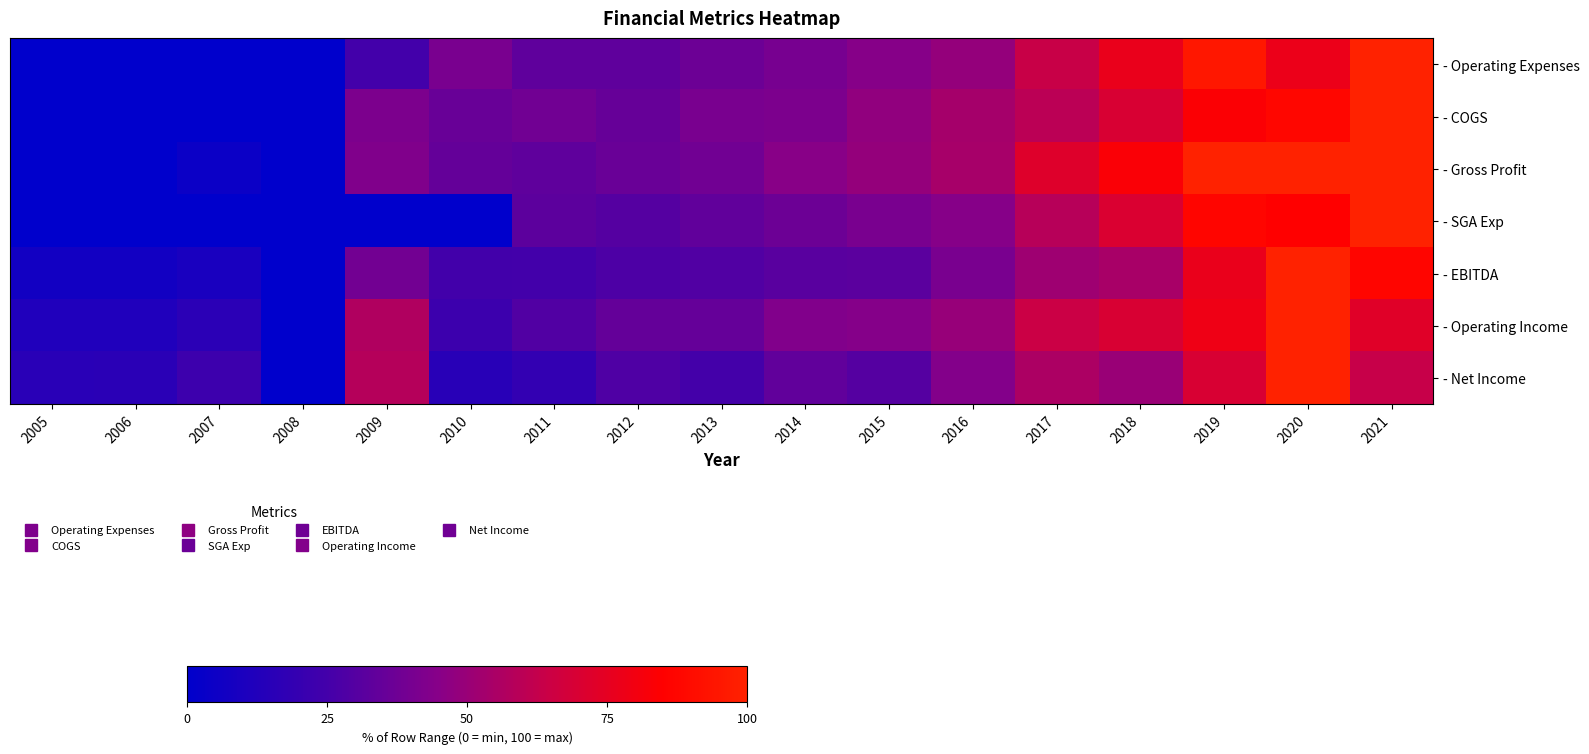

Reading left to right, list all the values displayed in this chart.

- Operating Expenses: 2005=0.0	2006=0.2	2007=0.2	2008=0.2	2009=24.8	2010=40.7	2011=33.2	2012=33.1	2013=37.0	2014=40.1	2015=44.7	2016=48.7	2017=64.0	2018=76.7	2019=95.3	2020=77.5	2021=100.0
- COGS: 2005=0.0	2006=0.0	2007=0.0	2008=0.0	2009=41.6	2010=35.9	2011=38.6	2012=35.2	2013=40.7	2014=41.7	2015=48.0	2016=53.6	2017=59.8	2018=69.6	2019=83.4	2020=87.8	2021=100.0
- Gross Profit: 2005=0.0	2006=0.0	2007=4.7	2008=0.0	2009=42.6	2010=34.5	2011=33.0	2012=36.1	2013=38.6	2014=45.1	2015=48.7	2016=54.0	2017=72.2	2018=83.1	2019=100.0	2020=99.9	2021=100.0
- SGA Exp: 2005=0.0	2006=0.0	2007=0.0	2008=0.0	2009=0.0	2010=0.0	2011=32.1	2012=30.4	2013=34.0	2014=36.8	2015=41.0	2016=44.7	2017=58.7	2018=70.3	2019=87.3	2020=84.9	2021=100.0
- EBITDA: 2005=6.7	2006=6.8	2007=9.4	2008=0.0	2009=38.9	2010=24.5	2011=24.9	2012=27.9	2013=29.1	2014=31.4	2015=31.7	2016=40.7	2017=51.8	2018=54.3	2019=76.9	2020=100.0	2021=87.5
- Operating Income: 2005=11.8	2006=12.0	2007=16.2	2008=0.0	2009=57.0	2010=22.6	2011=29.0	2012=34.7	2013=34.8	2014=43.1	2015=44.3	2016=49.3	2017=64.5	2018=69.6	2019=78.5	2020=100.0	2021=72.8
- Net Income: 2005=15.6	2006=15.8	2007=23.0	2008=0.0	2009=58.4	2010=15.0	2011=18.8	2012=28.3	2013=25.0	2014=33.9	2015=30.5	2016=43.4	2017=55.6	2018=50.4	2019=69.7	2020=100.0	2021=63.4